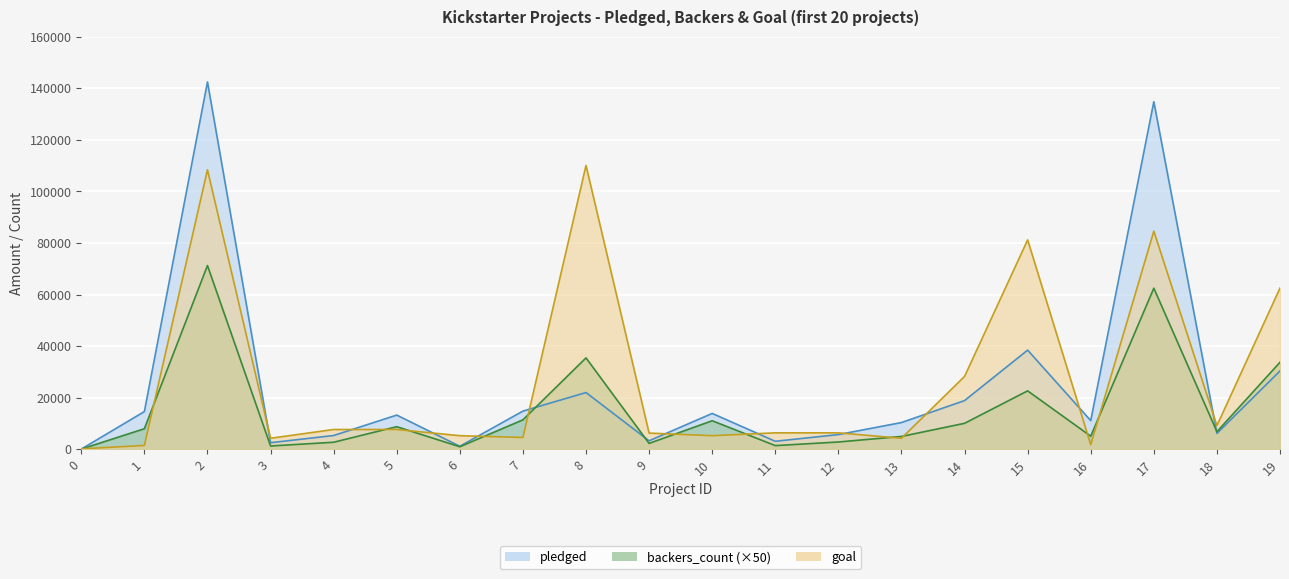

Reading left to right, list all the values displayed in this chart.

pledged: 0	14560	142523	2477	5265	13195	1090	14741	21946	3208	13838	3030	5629	10295	18829	38414	11041	134845	6089	30331
backers_count: 0	7900	71250	1200	2650	8700	900	11350	35400	2200	11000	1350	2750	4900	10000	22600	5000	62450	6750	33700
goal: 100	1400	108400	4200	7600	7600	5200	4500	110100	6200	5200	6300	6300	4200	28200	81200	1700	84600	9100	62500